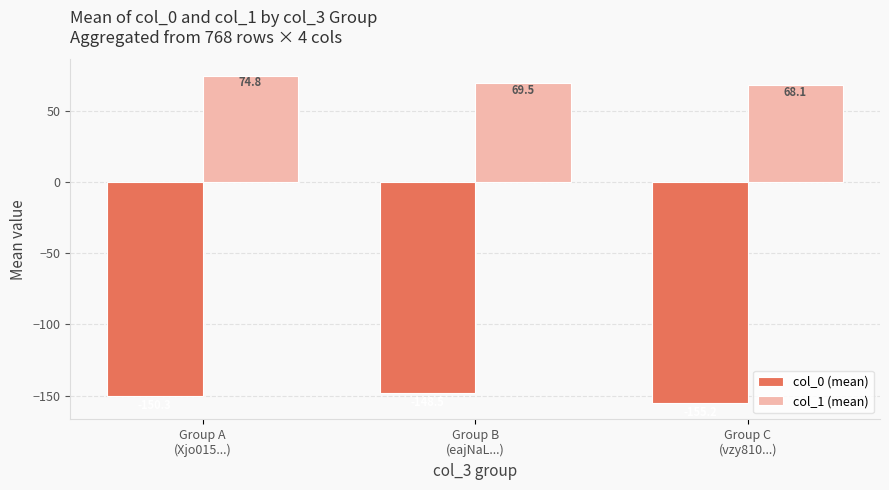

Is the value of col_0 (mean) at Group A
(Xjo015...) greater than the value of col_1 (mean) at Group B
(eajNaL...)?

No